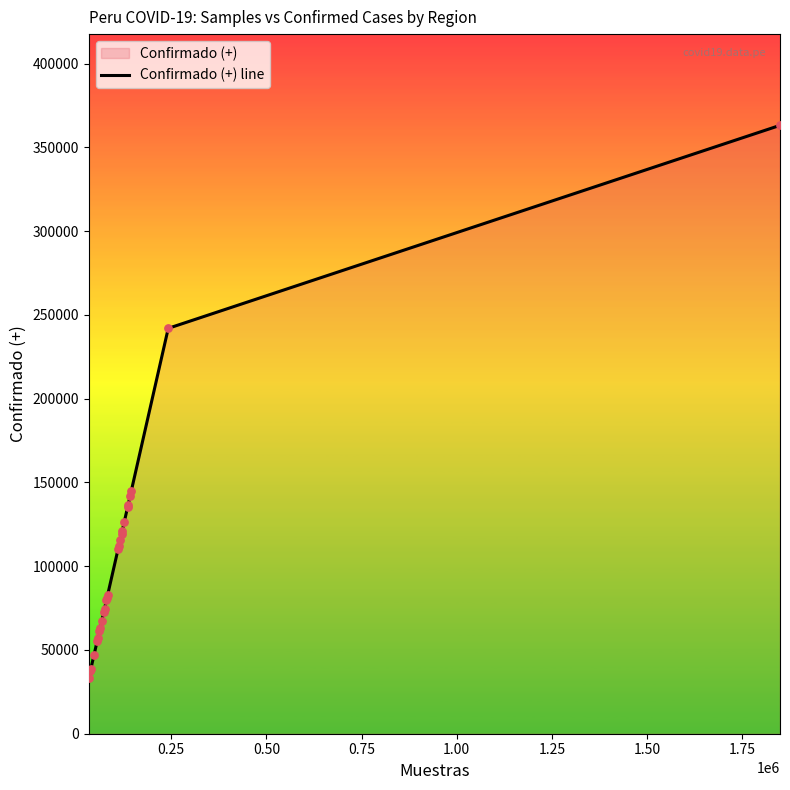

What is the minimum value shown in the chart?

33271